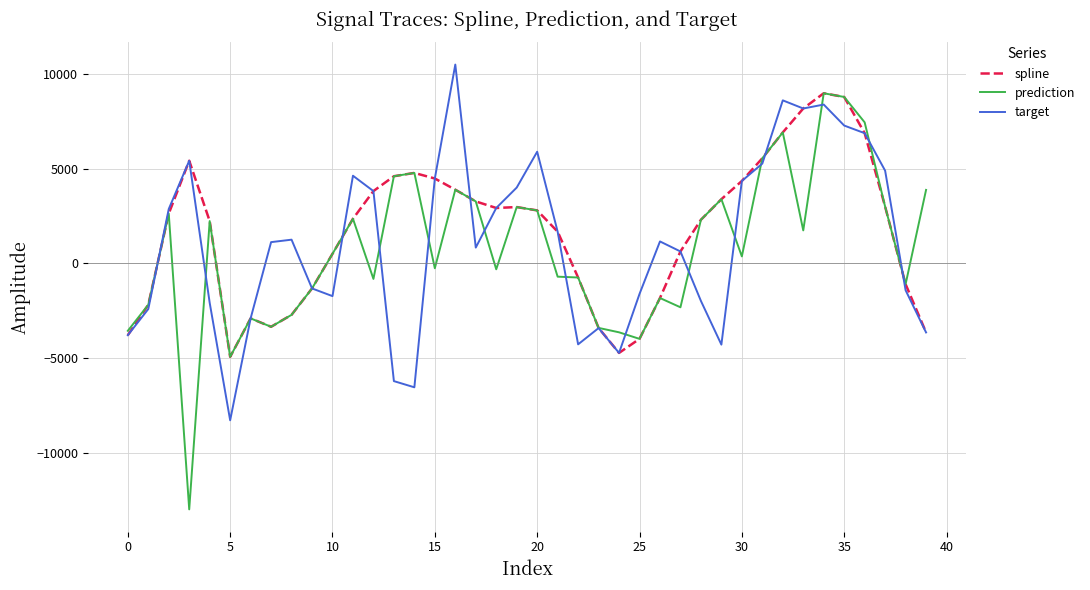

What is the minimum value for prediction?

-13005.9